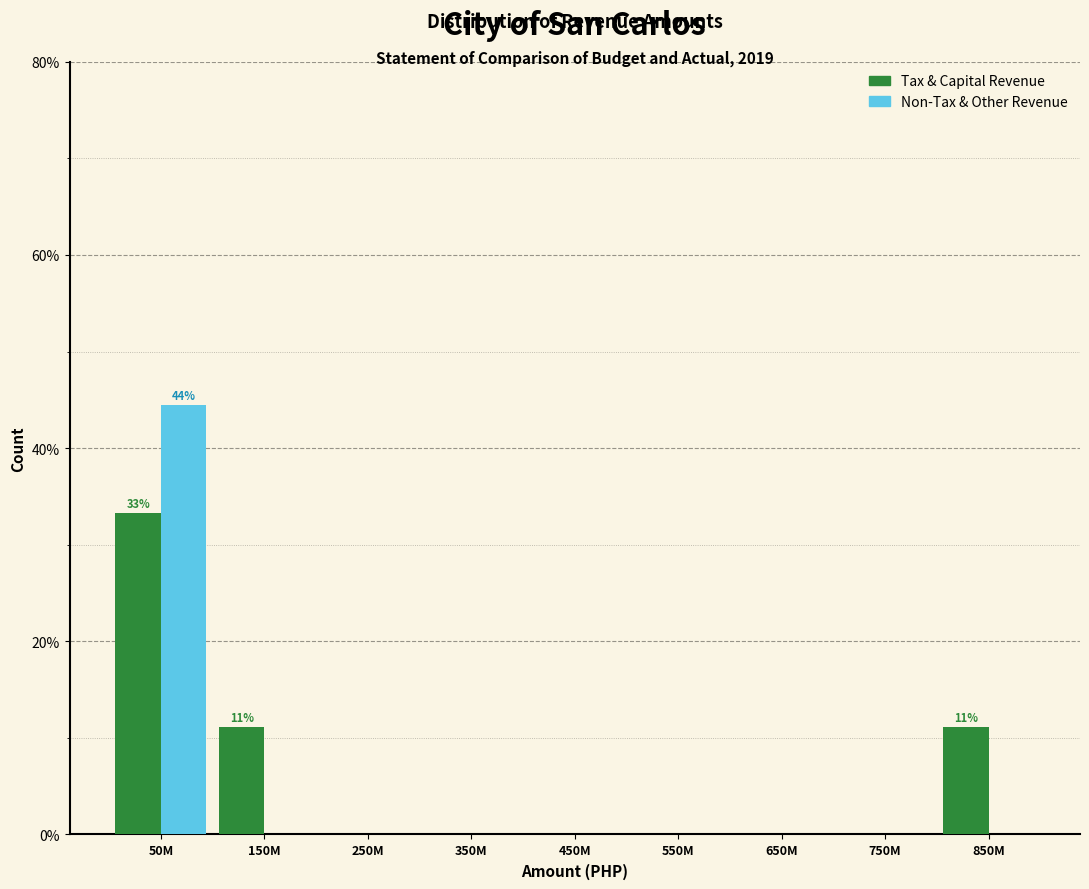

Reading right to left, transcribe all the data shown in this chart.

Tax & Capital Revenue: 850M=11.1	750M=0.0	650M=0.0	550M=0.0	450M=0.0	350M=0.0	250M=0.0	150M=11.1	50M=33.3
Non-Tax & Other Revenue: 850M=0.0	750M=0.0	650M=0.0	550M=0.0	450M=0.0	350M=0.0	250M=0.0	150M=0.0	50M=44.4